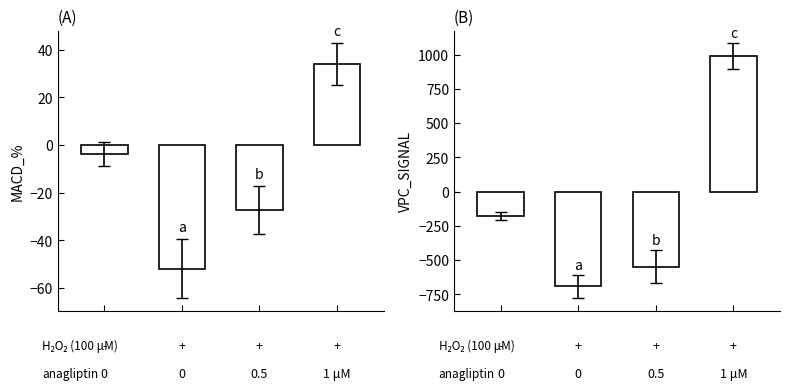

What is the sum of all VPC_SIGNAL values?

-431.3